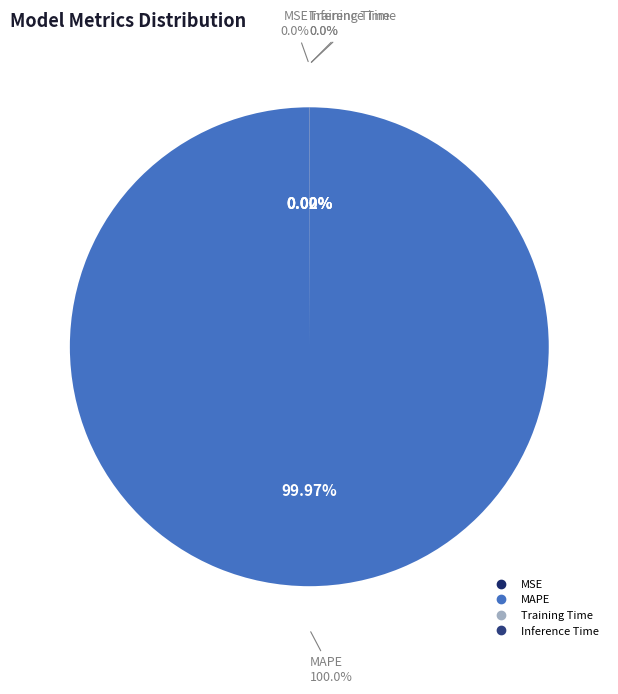

How many segments does this pie chart have?

4